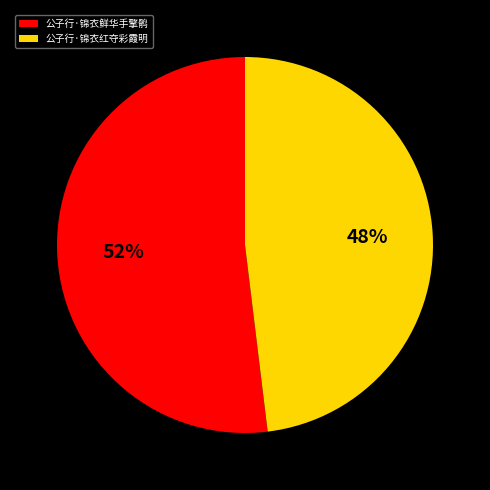

How many segments does this pie chart have?

2